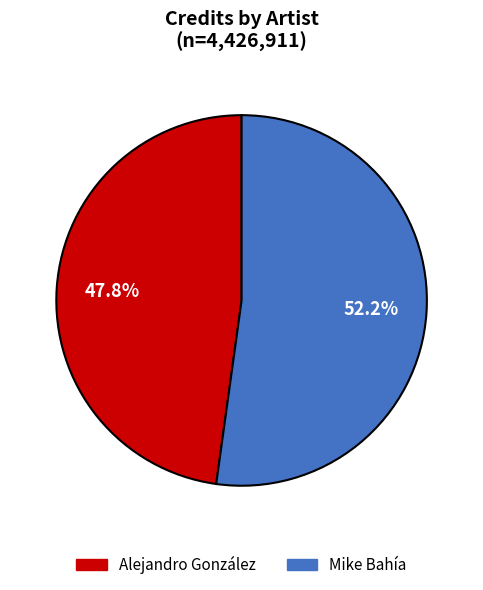

Is there any slice that represents more than half of the pie?

Yes